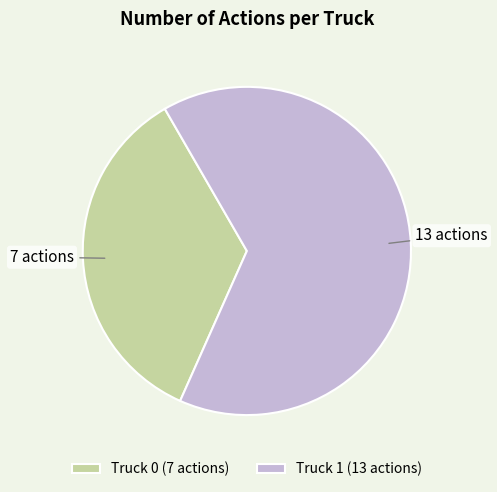

Is the sum of Truck 1 (13 actions) and Truck 0 (7 actions) greater than half?

Yes